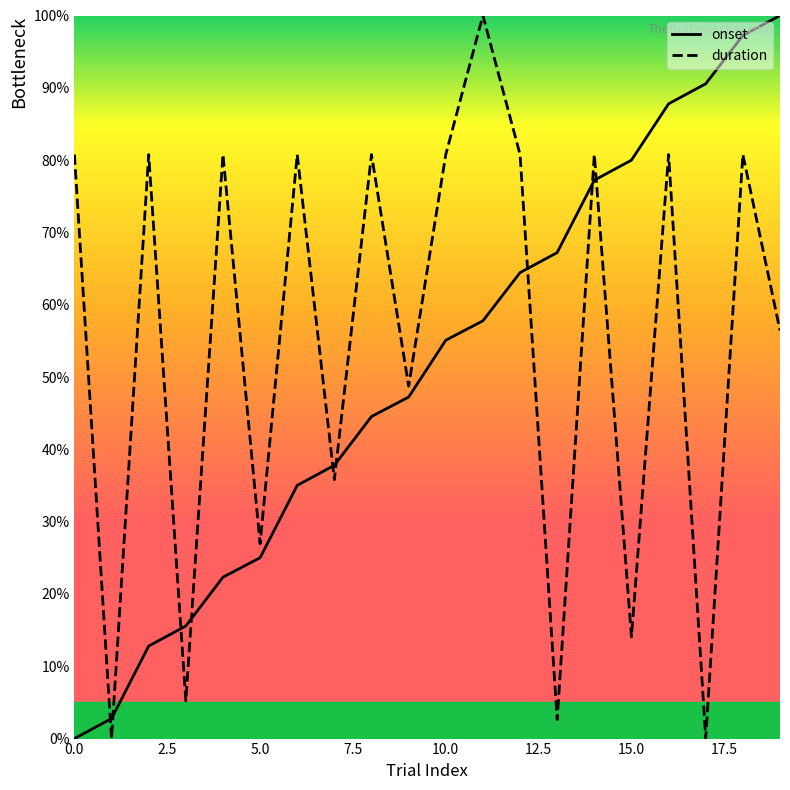

What is the difference between the onset values at 16 and 12?

23.3